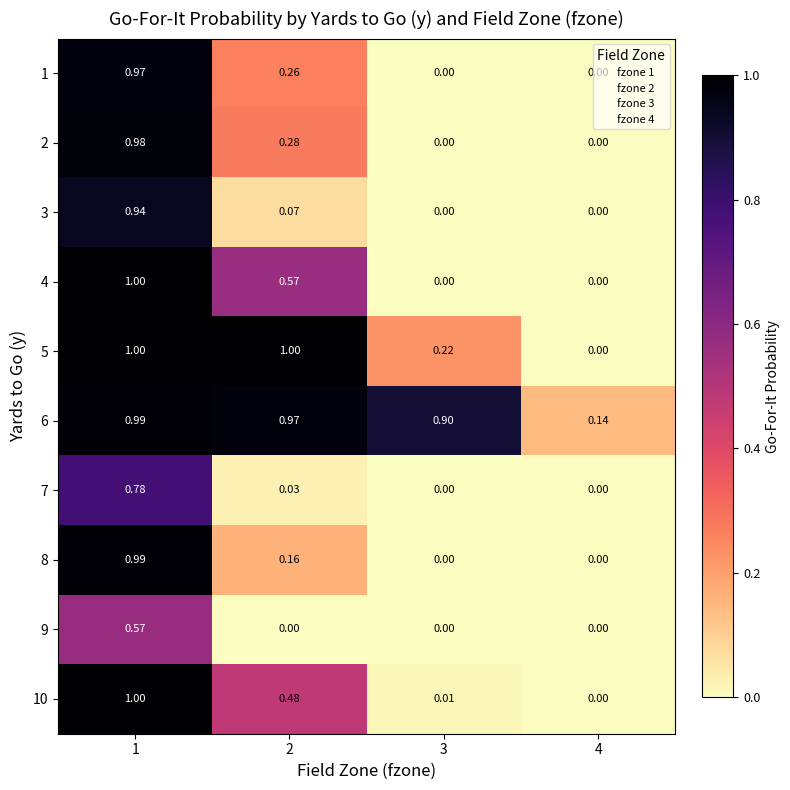

Which series has the largest total across all categories?

6